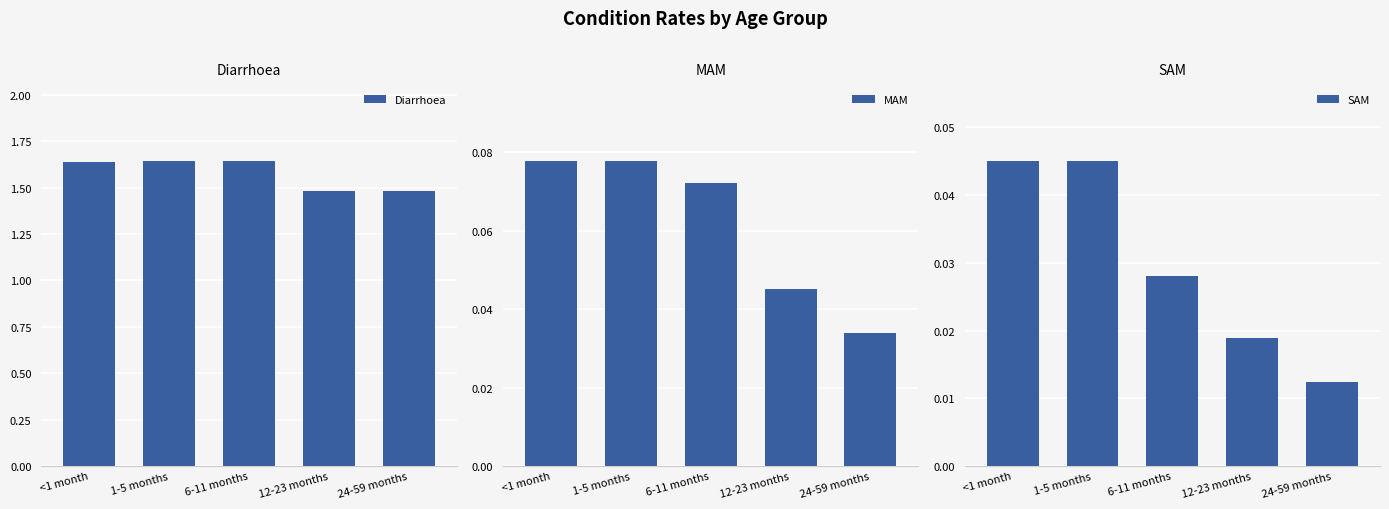

Rank the series at <1 month from highest to lowest value.

Diarrhoea, MAM, SAM